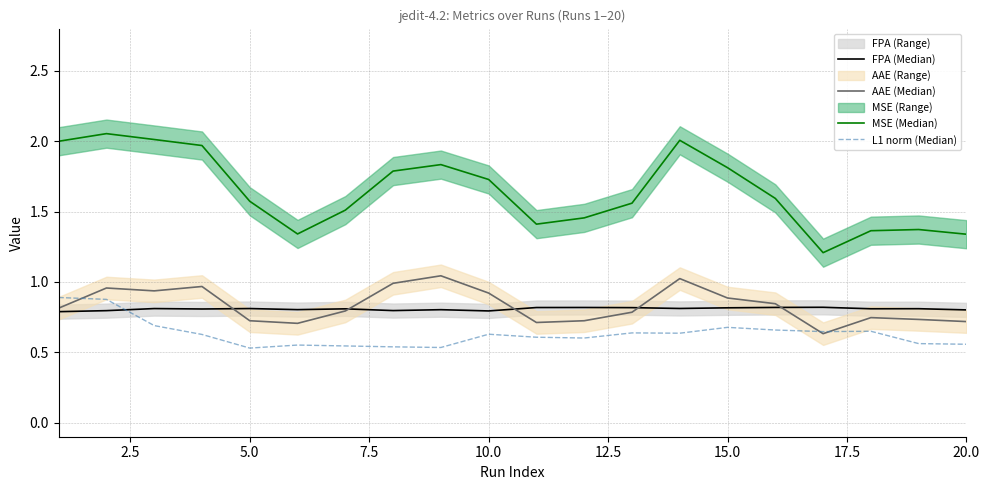

What is the minimum value for FPA (Median)?

0.8